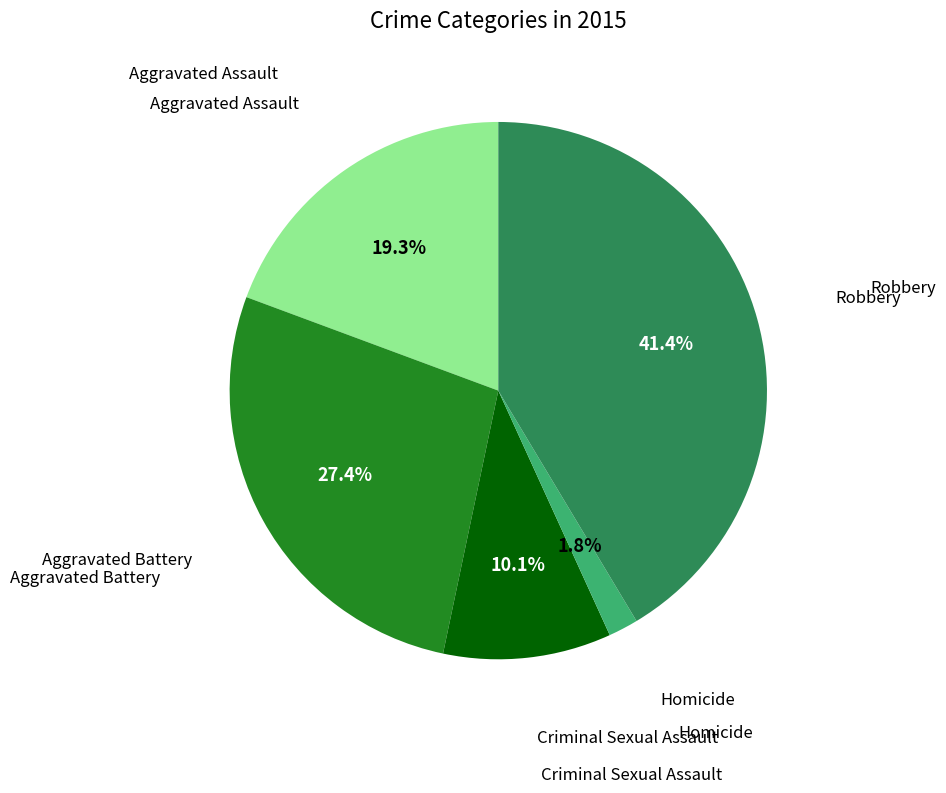

Does any single category account for the majority?

No